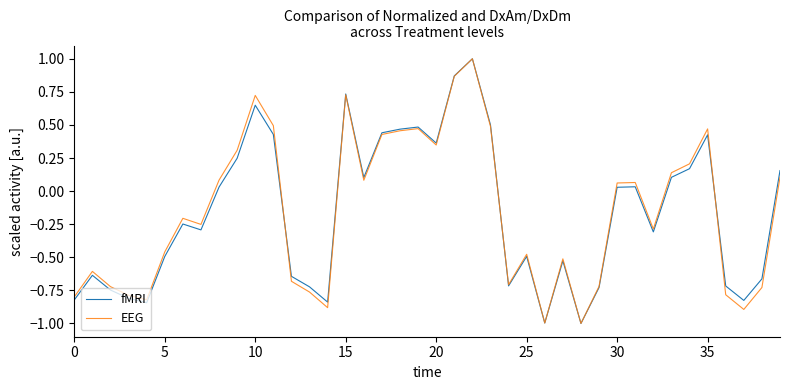

What is the highest value of the EEG series?

1.0